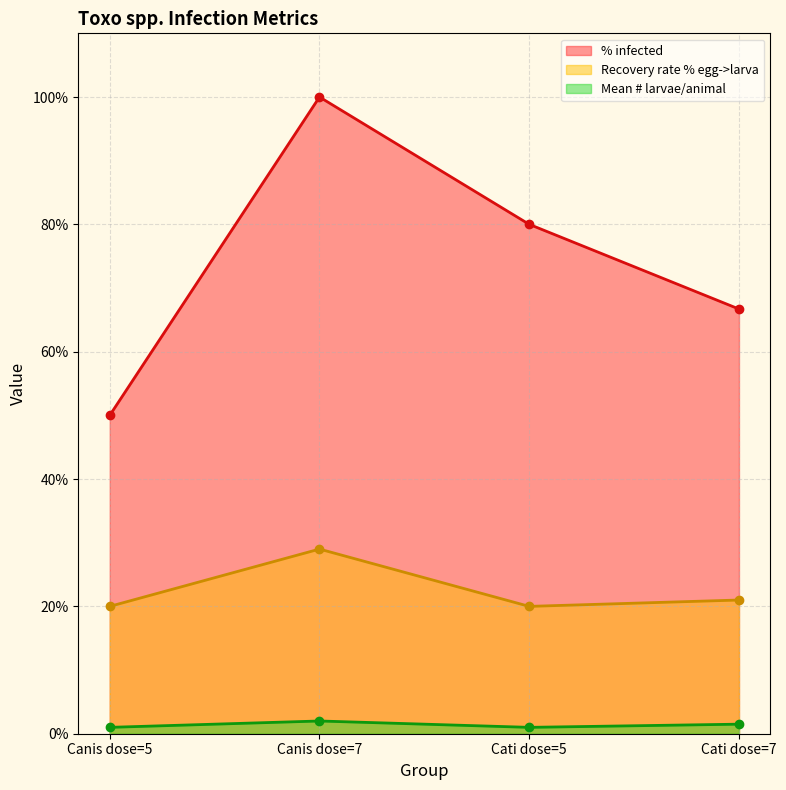

What is the label of the 2nd point from the left?

Canis dose=7